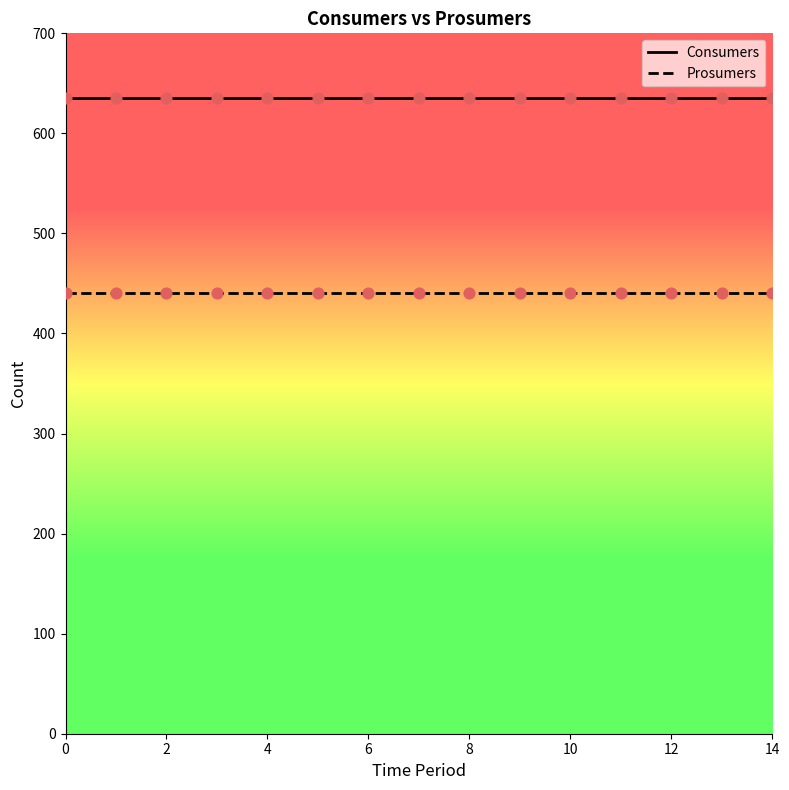

Which series has the largest total across all categories?

Consumers